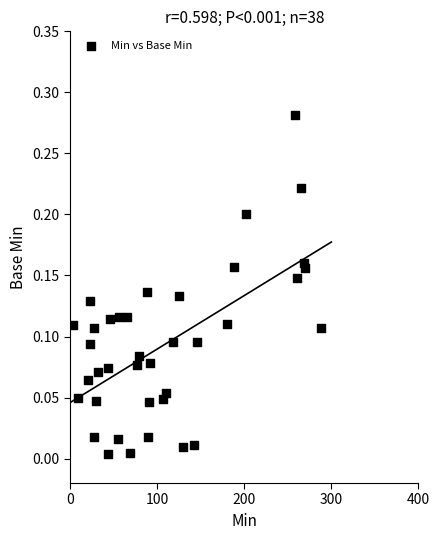

What is the range of X values (max minus min)?

285.5